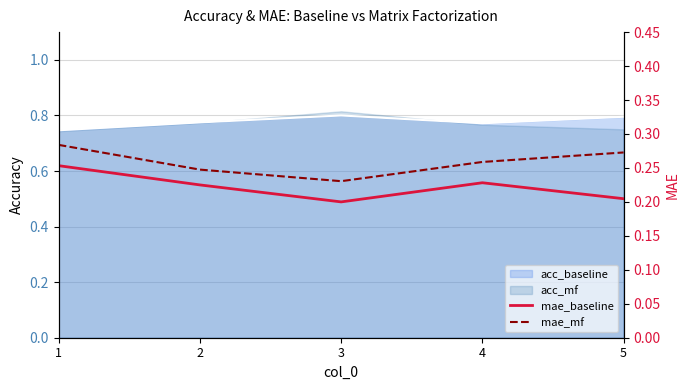

True or false: mae_mf and mae_baseline cross at least once.

False